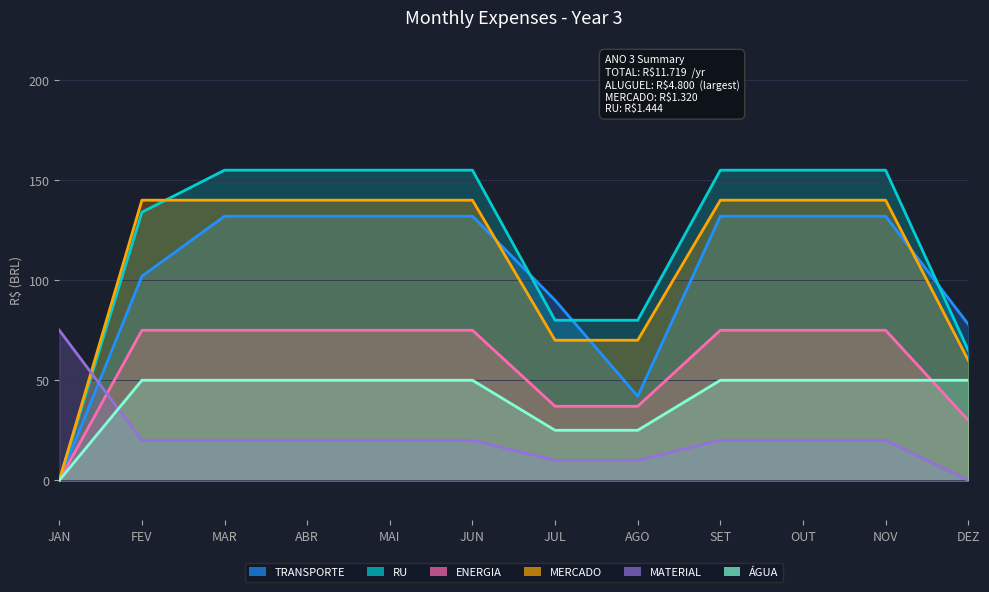

Which category has the highest value in the ENERGIA series?

FEV